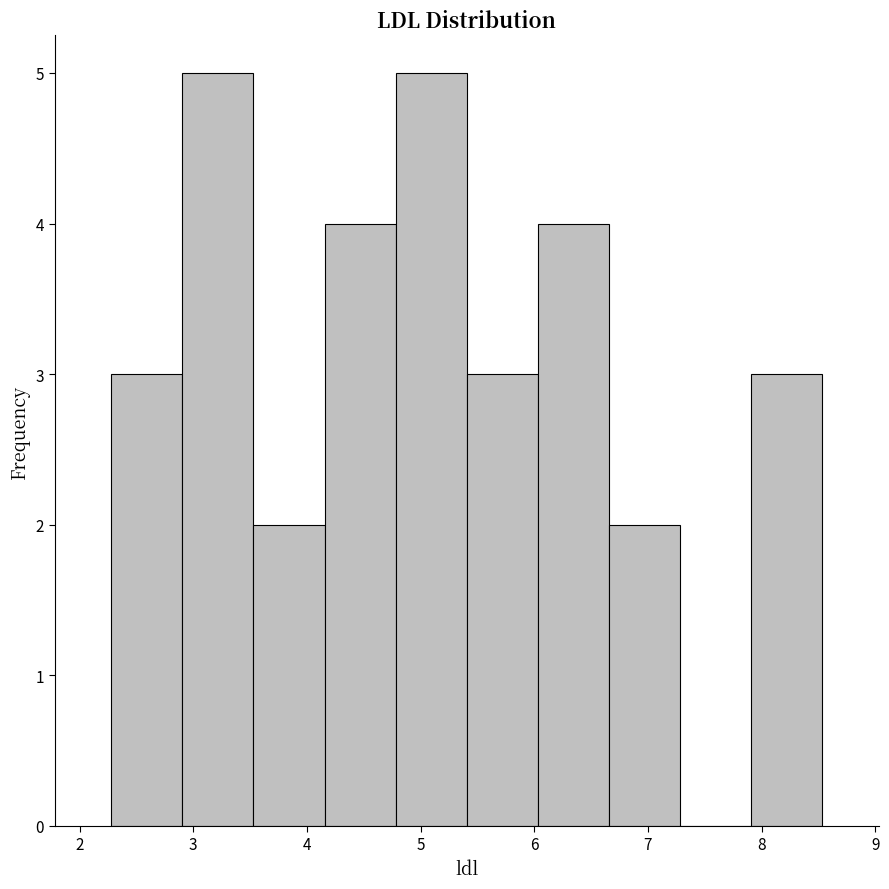

Reading left to right, transcribe this chart: for each bar, give the range it covers on the x-axis and its height. Neither the bar edges nor the heights are printed on the chart, so give them approximately, as read against the axes.

2.3 to 2.9: 3
2.9 to 3.5: 5
3.5 to 4.2: 2
4.2 to 4.8: 4
4.8 to 5.4: 5
5.4 to 6.0: 3
6.0 to 6.7: 4
6.7 to 7.3: 2
7.3 to 7.9: 0
7.9 to 8.5: 3